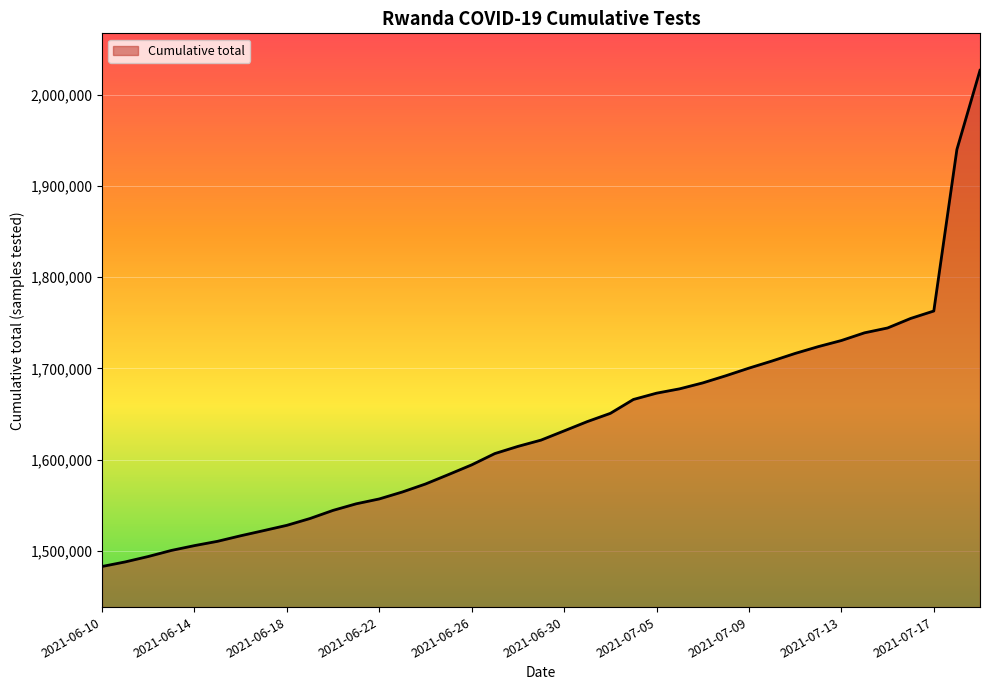

What is the maximum value shown in the chart?

2026511